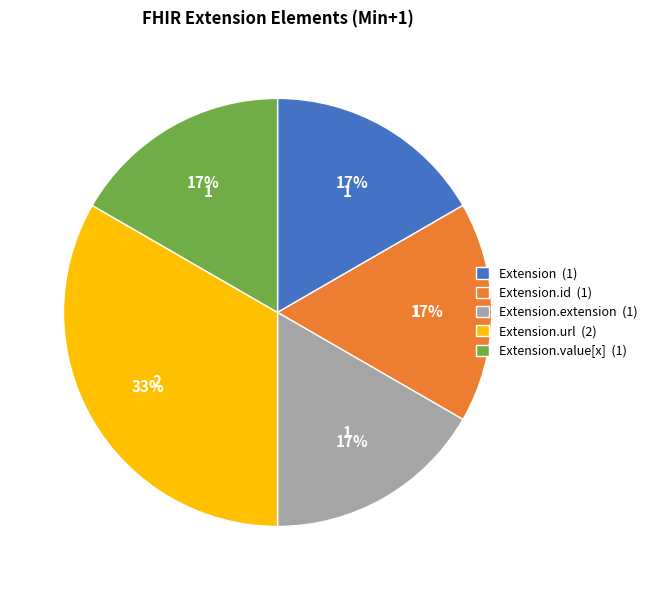

Which slice is the largest?

Extension.url (2)